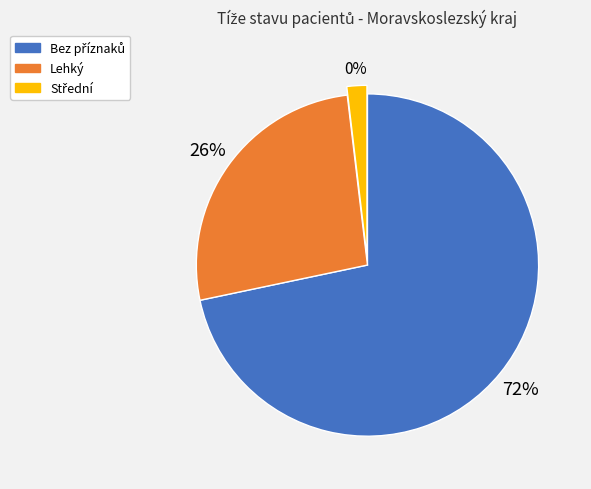

What portion of the pie excludes Lehký?

73.6%